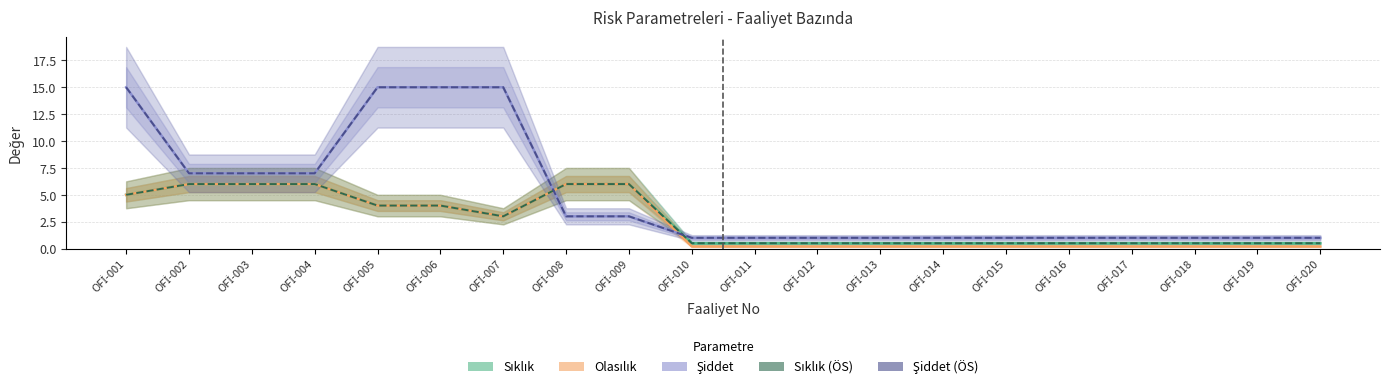

How many values in the Şiddet series exceed 1?

9